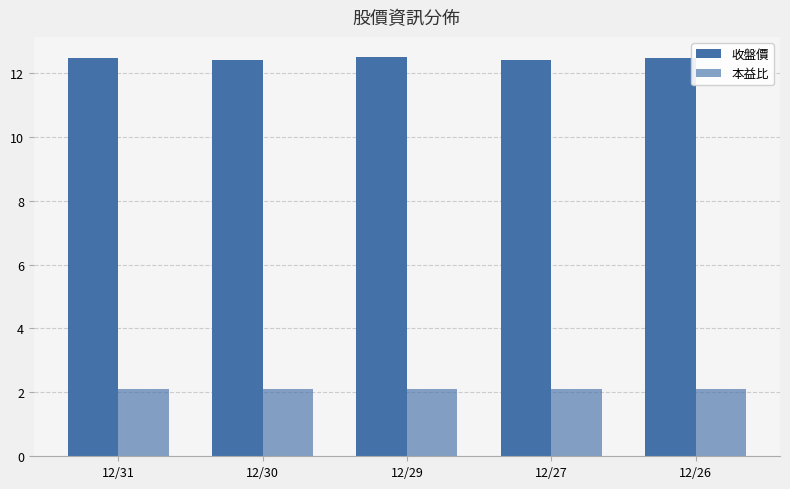

How many bars are there in total?

10